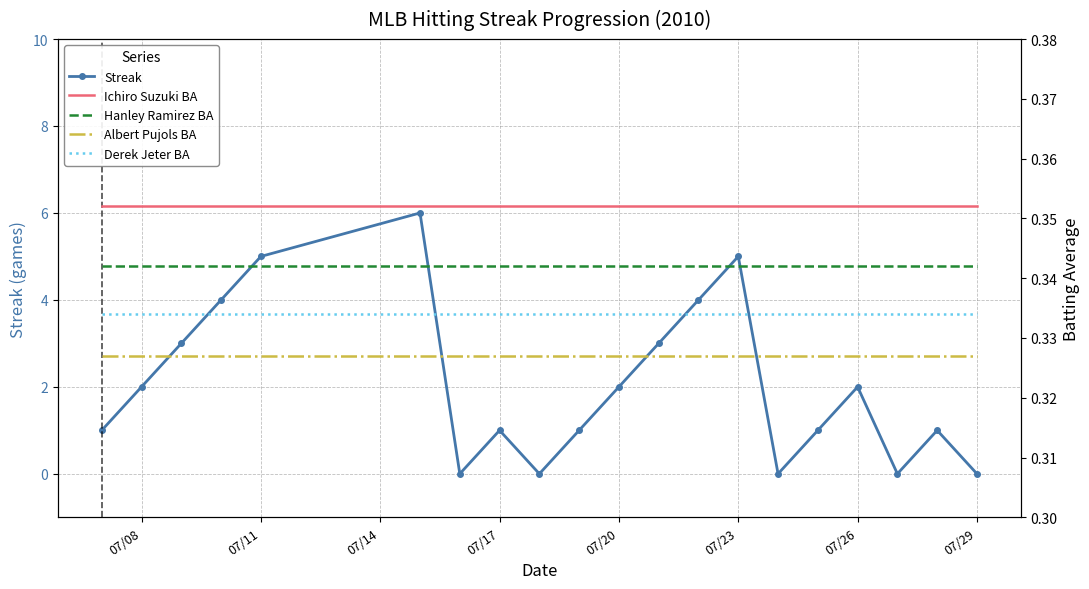

The value of Streak at 07/11 is 2. True or false?

False